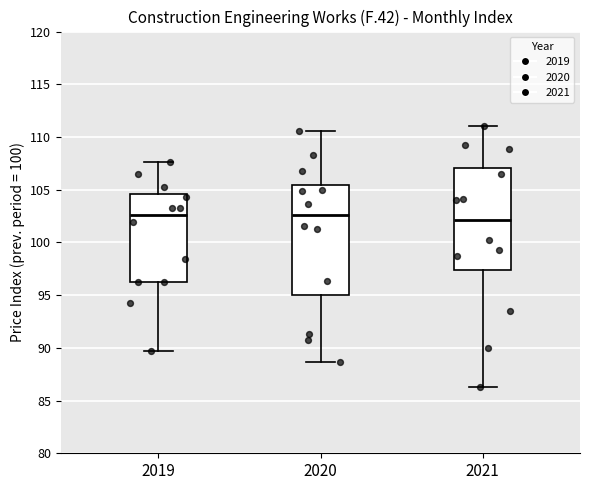

Reading left to right, transcribe this box plot: for each box, give where its median line is, the range the box spans, and where its two whiskers end, as read against the y-axis. The values are not printed on the chart, so give them approximately, as read against the axis.

2019: median 102.5, box 96.0 to 104.5, whiskers 89.5 to 107.5
2020: median 102.5, box 95.0 to 105.5, whiskers 88.5 to 110.5
2021: median 102.0, box 97.5 to 107.0, whiskers 86.5 to 111.0